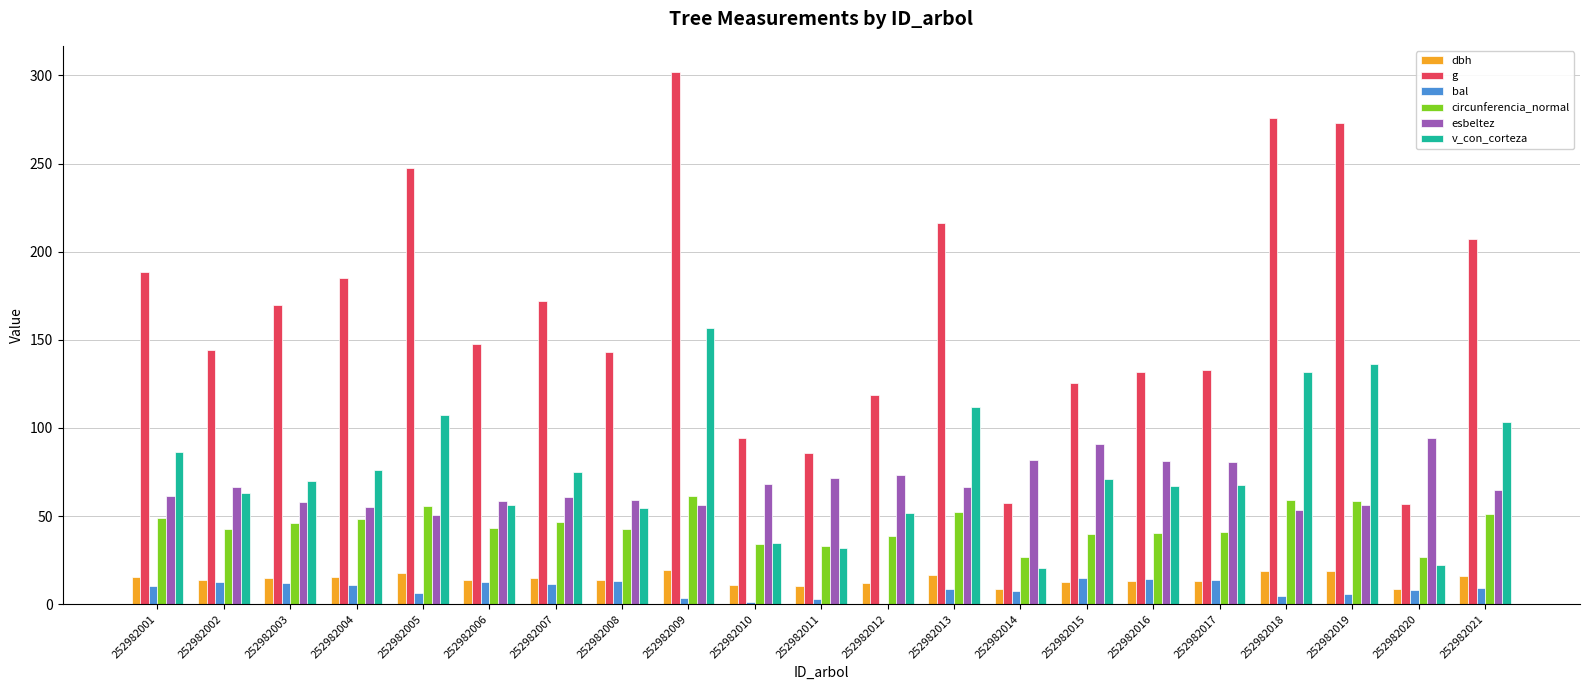

Are the bars horizontal?

No